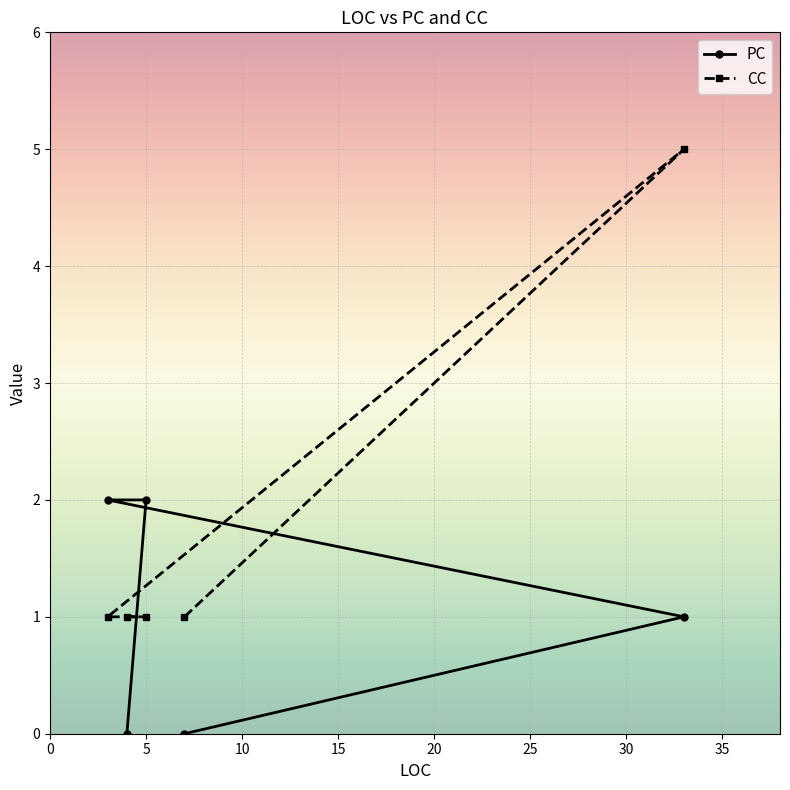

List the series in order of their overall mean, lowest first.

PC, CC